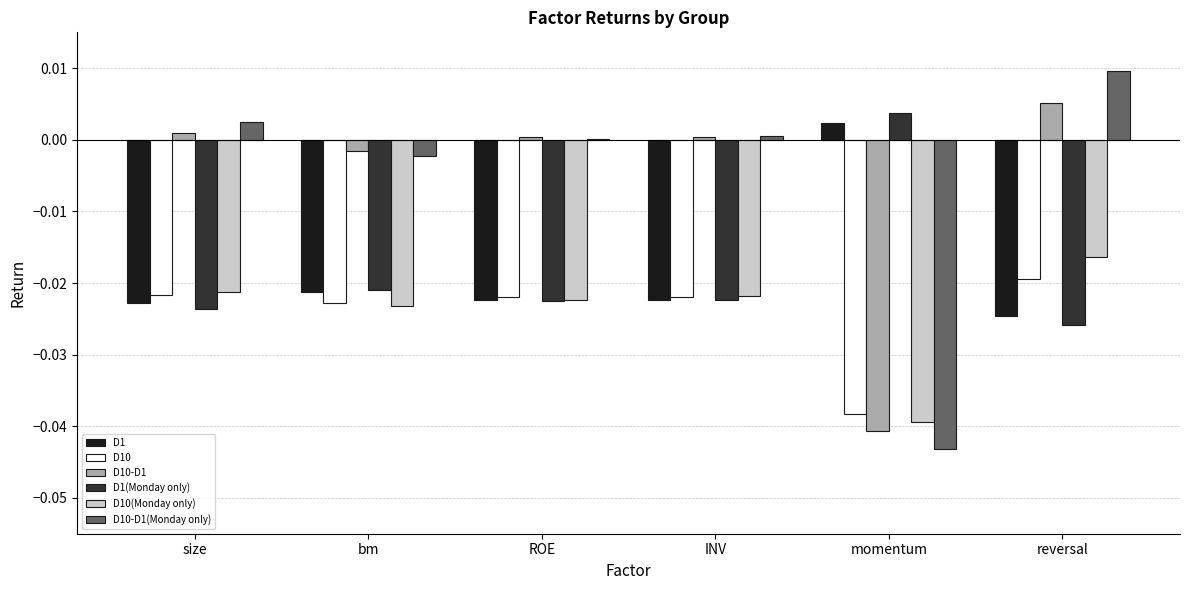

What is the total value across all series at bm?

-0.1